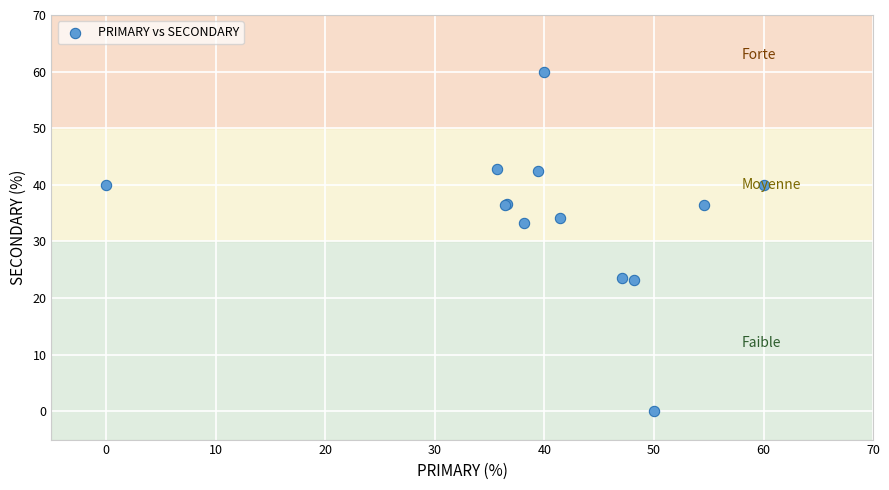

What Y value in the scatter plot is closest to 30?

33.3